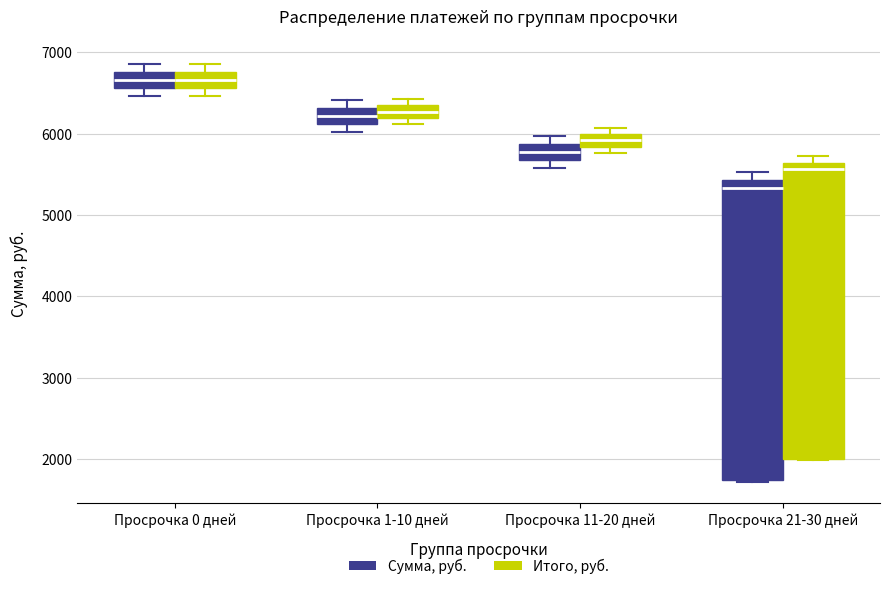

Where is the upper edge of the box for Просрочка 21-30 дней (Сумма, руб.) on the y-axis? The values are not printed on the chart, so give them approximately, as read against the axis.

5400